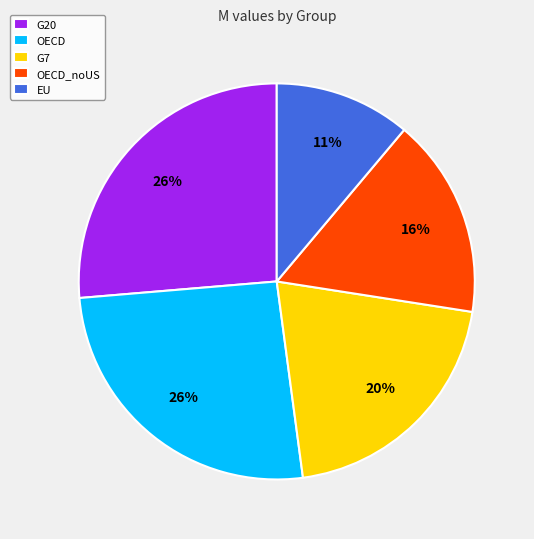

To the nearest percent, what portion does OECD_noUS represent?

16%